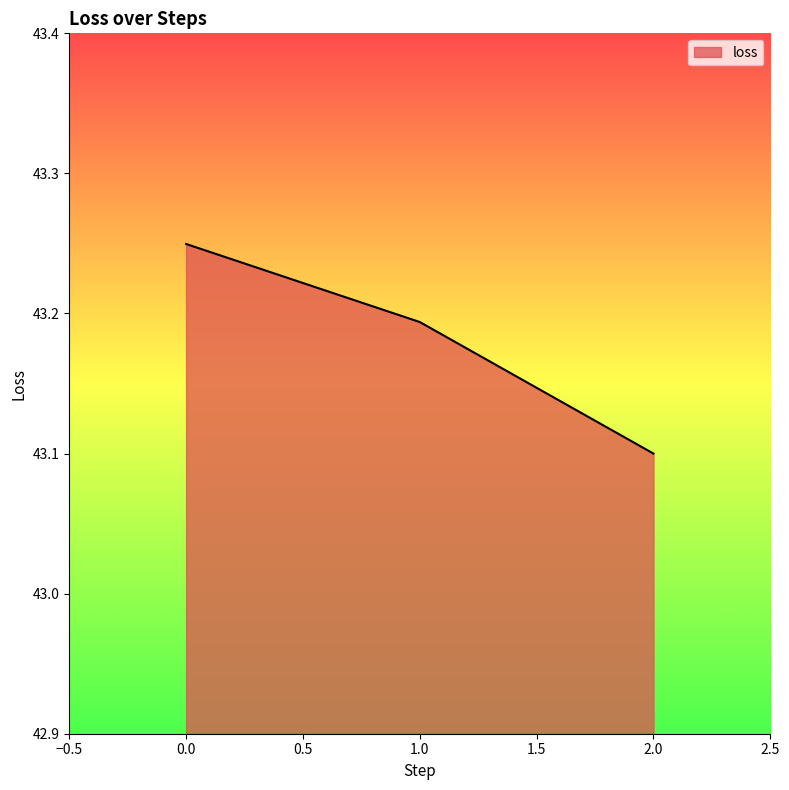

Which label corresponds to the smallest value in the chart?

2.0